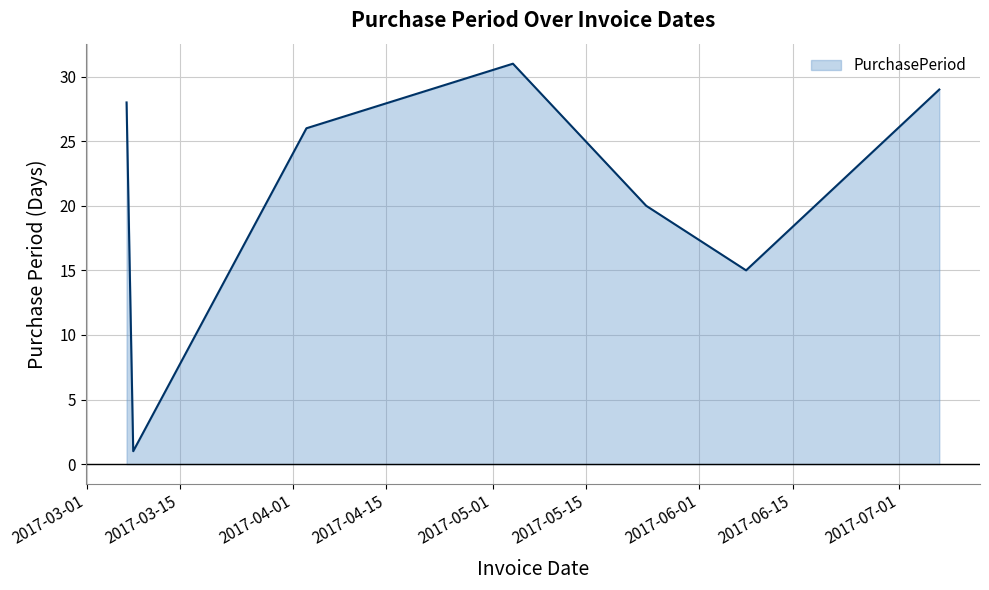

What is the difference between the maximum and minimum values?

30